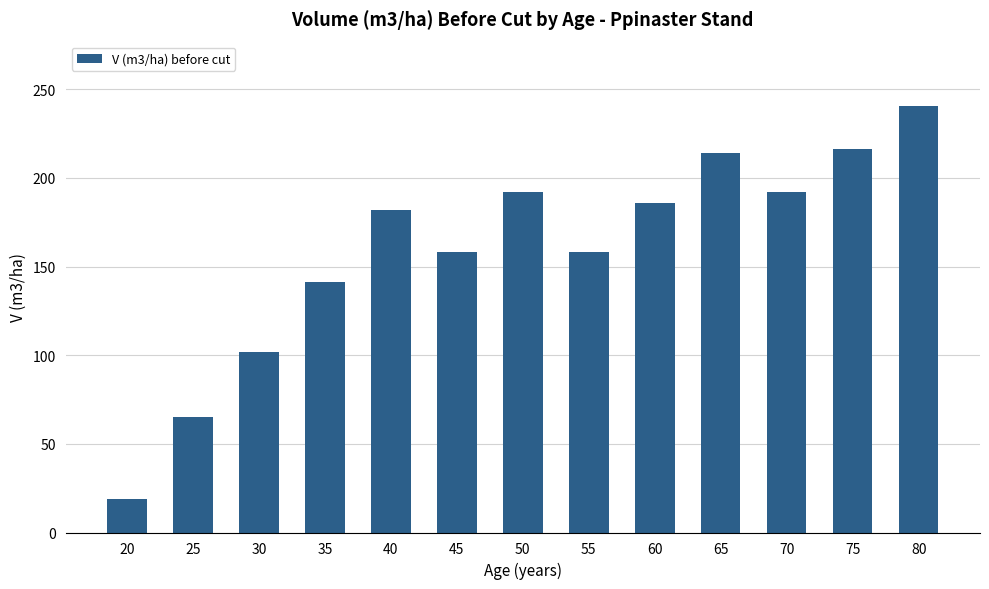

Does the chart contain stacked bars?

No